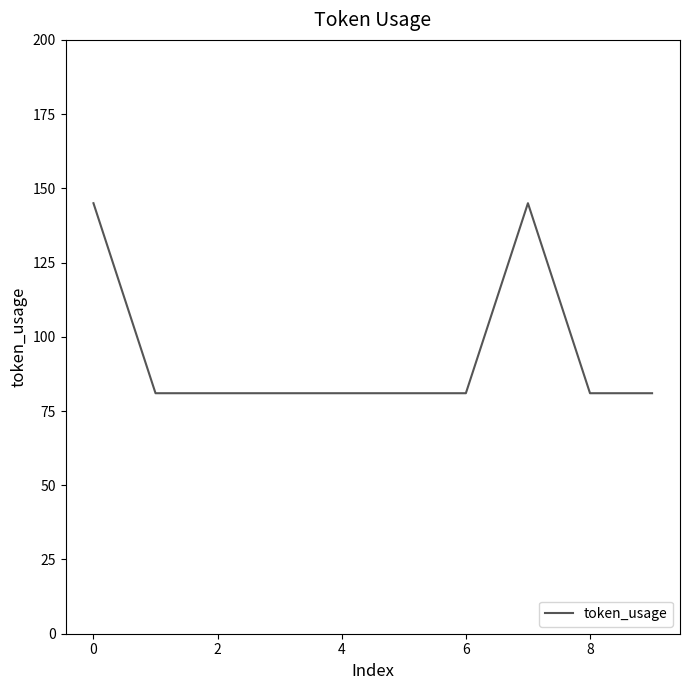

What is the difference between the maximum and minimum values?

64